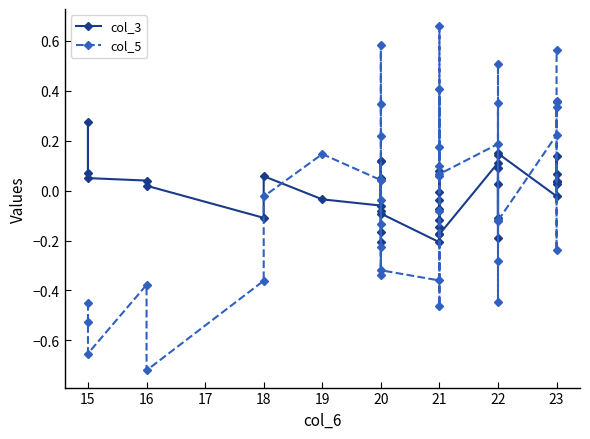

Count the number of data series in this chart.

2